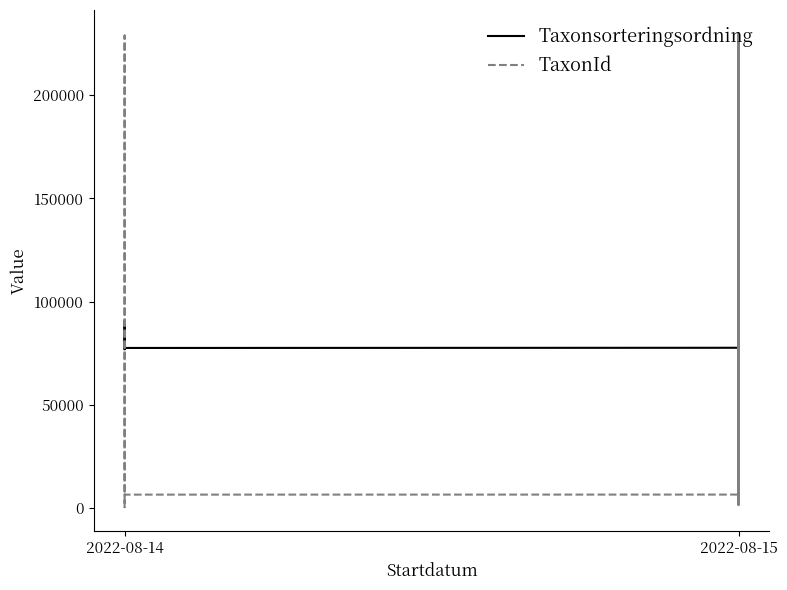

Between 5 and 11, which is larger?

11